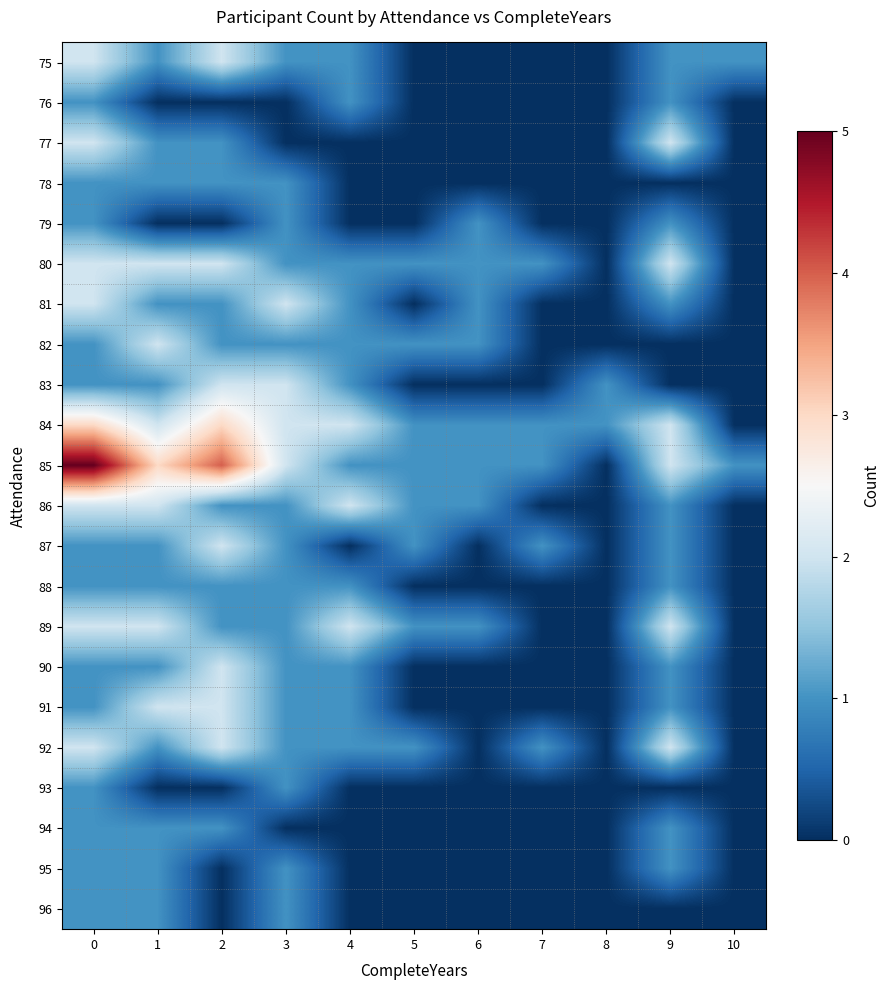

At which category does the chart reach its minimum across all series?

5